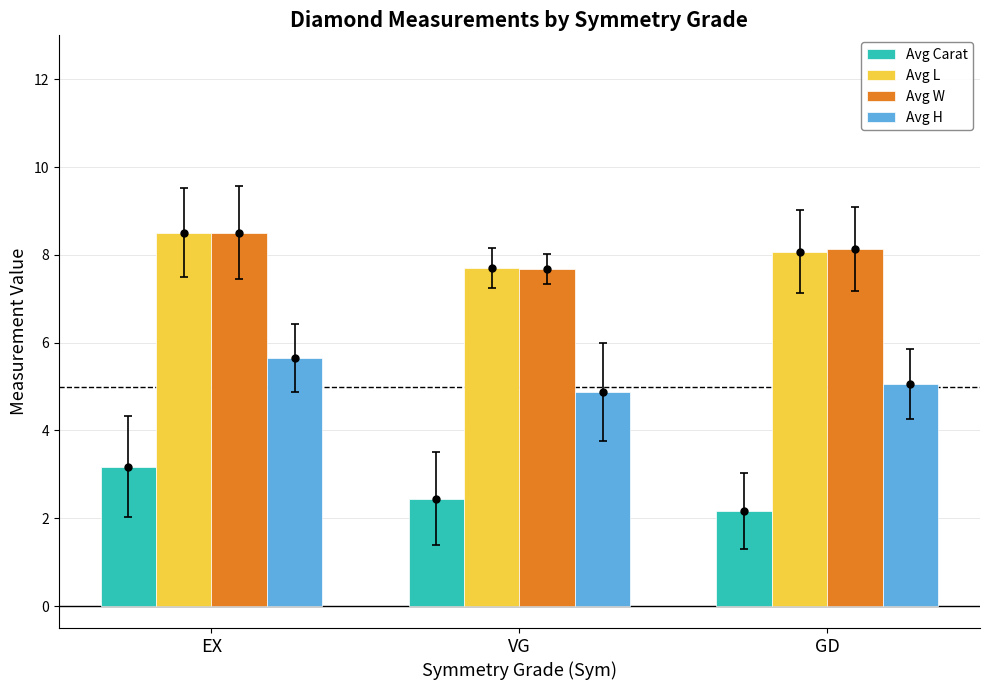

How many groups of bars are there?

3